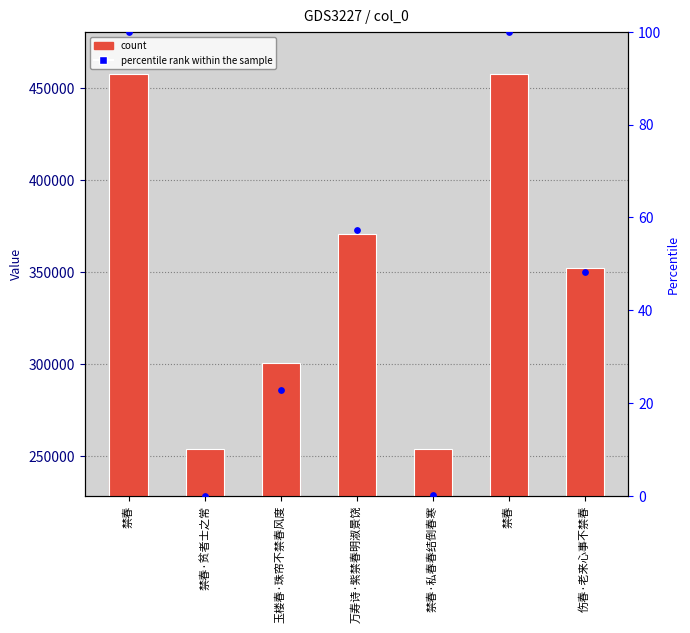

Is the value of percentile rank within the sample at 禁春 greater than the value of col_0 at 禁春?

No